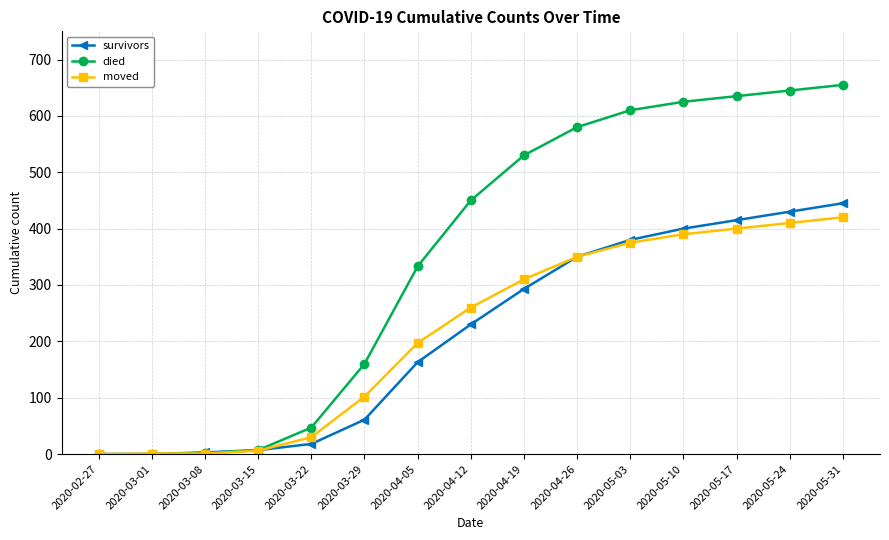

Is the value of survivors at 2020-03-15 greater than the value of died at 2020-05-31?

No